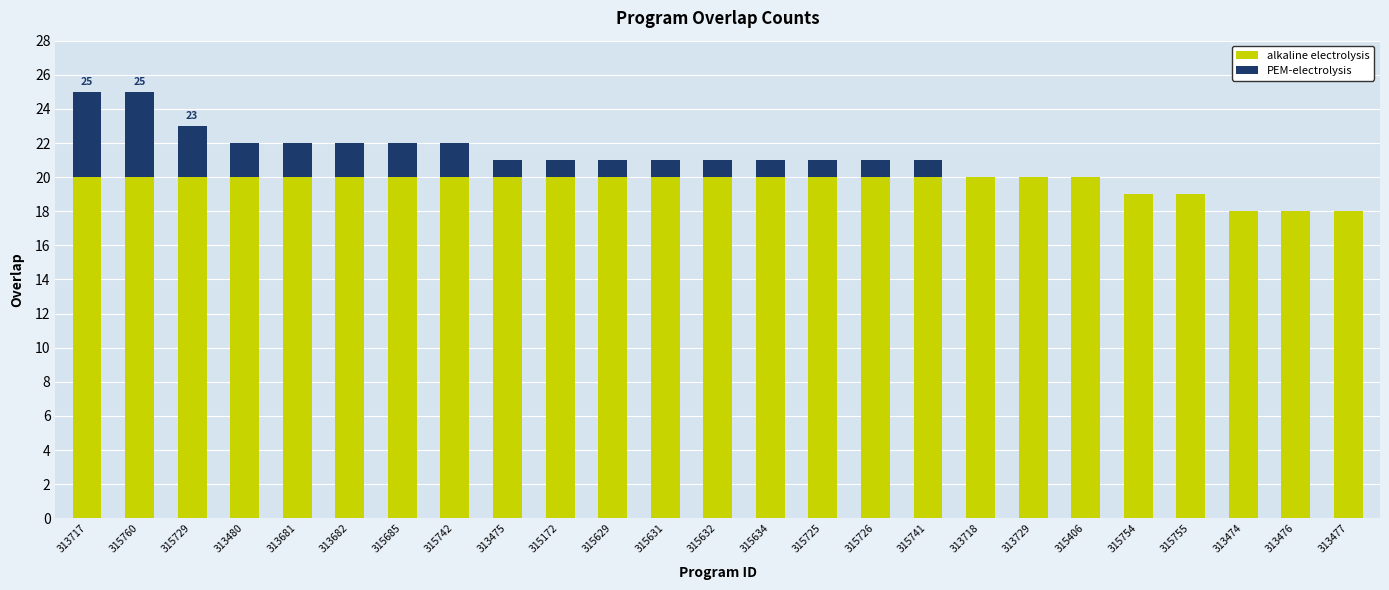

What is the sum of the alkaline electrolysis values at 315741 and 313718?

40